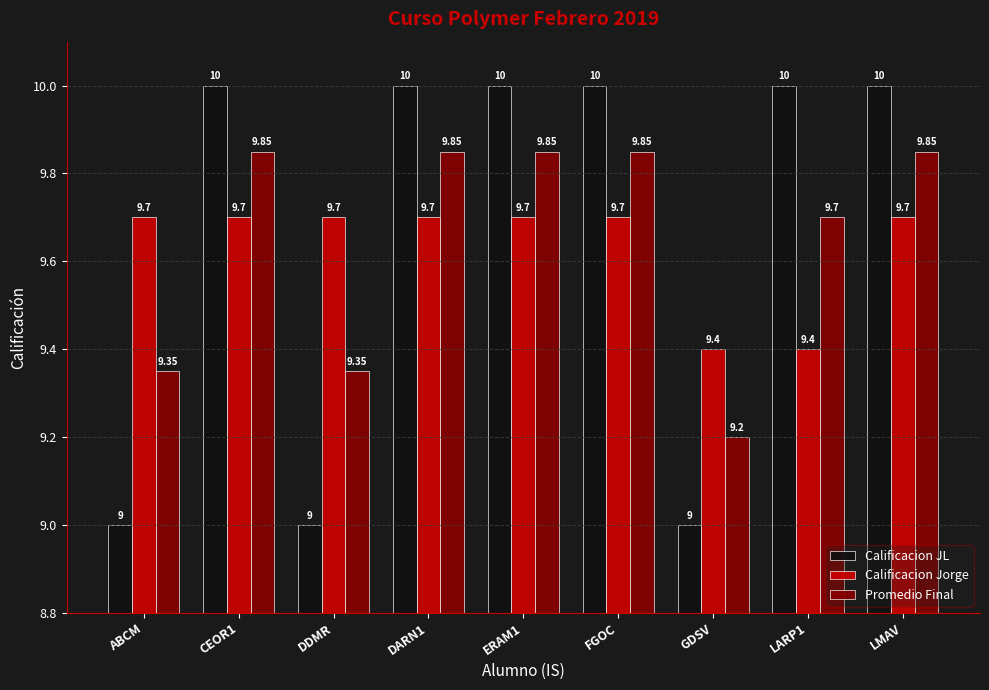

Count the number of data series in this chart.

3